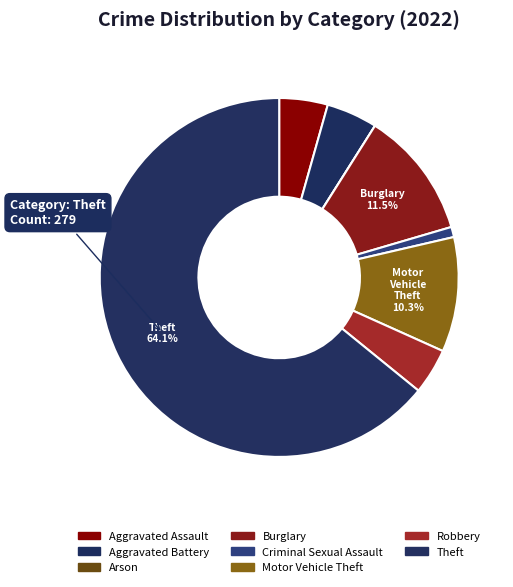

Which slice represents more than half of the pie?

Theft